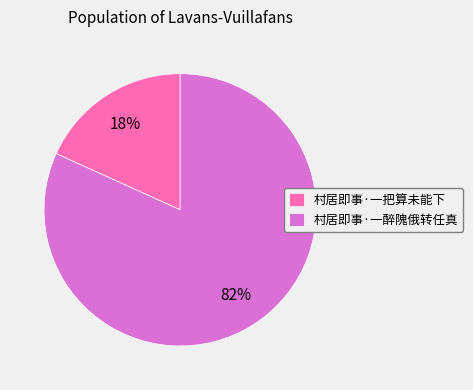

Is it true that 村居即事·一把算未能下 is 18% of the pie?

True